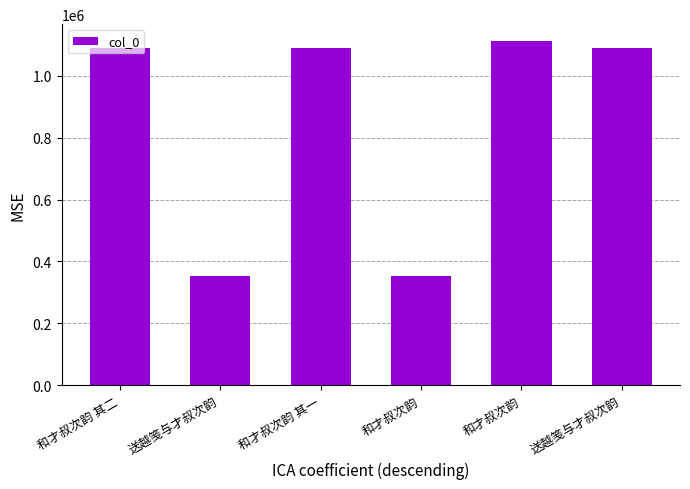

Reading left to right, what are all the values shown in this chart?

和才叔次韵 其二=1089482	送越笺与才叔次韵=352907	和才叔次韵 其一=1089481	和才叔次韵=353590	和才叔次韵=1111150	送越笺与才叔次韵=1090158